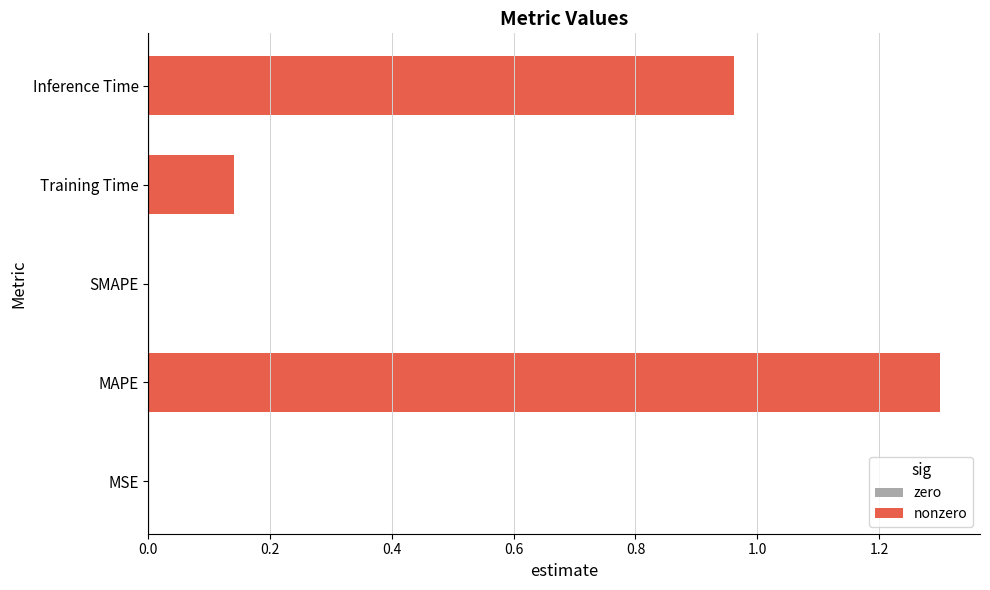

How many data points does each series have?

5